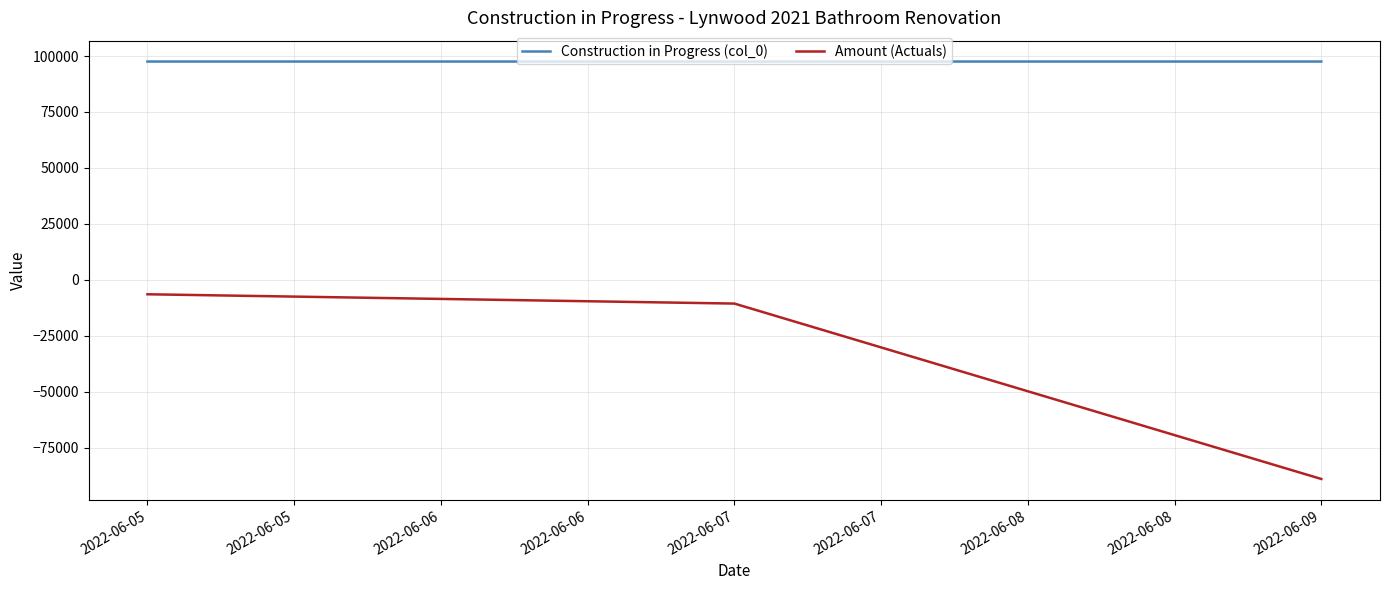

What is the difference between the maximum and second lowest values in the Amount (Actuals) series?

4151.9